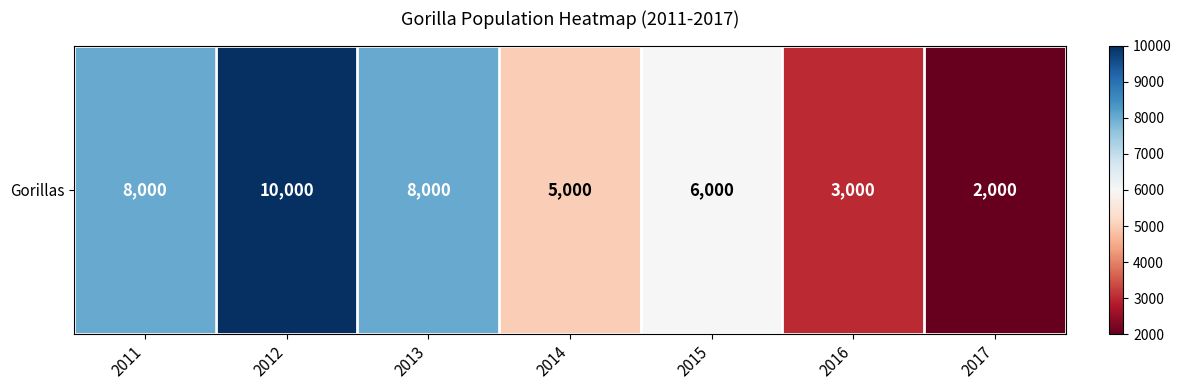

Reading left to right, extract all data points from this chart.

2011=8000	2012=10000	2013=8000	2014=5000	2015=6000	2016=3000	2017=2000